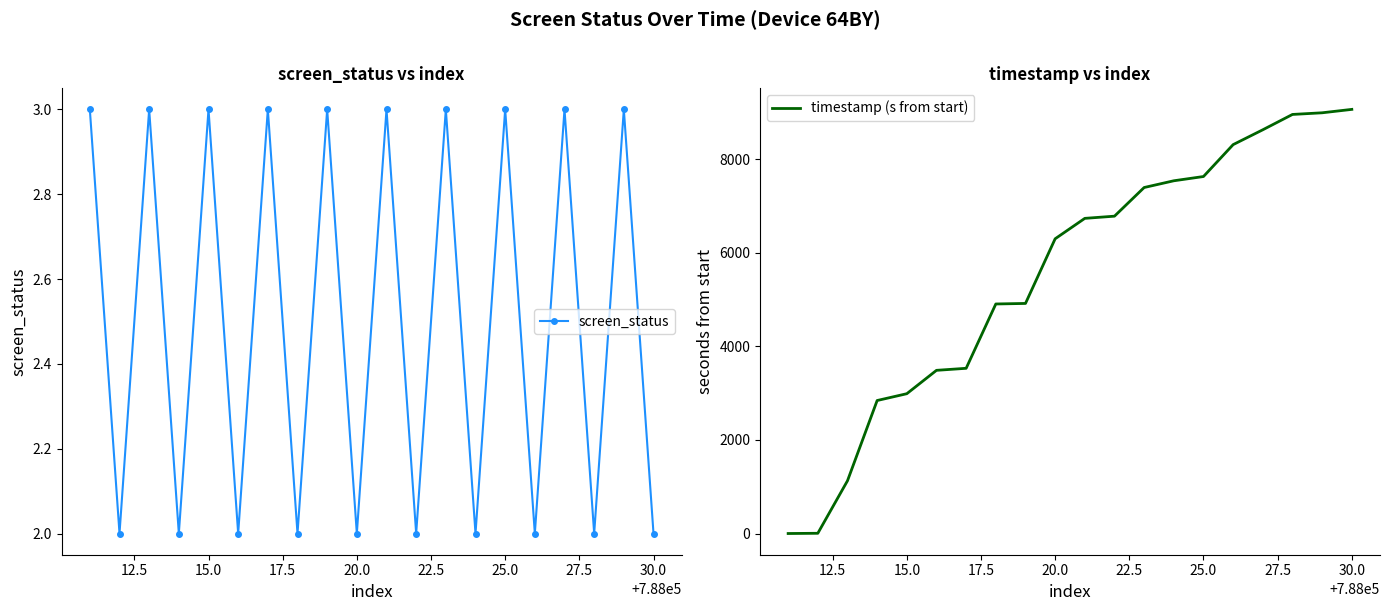

What is the value of the timestamp (s from start) point at the 7th from the left?

3529.2